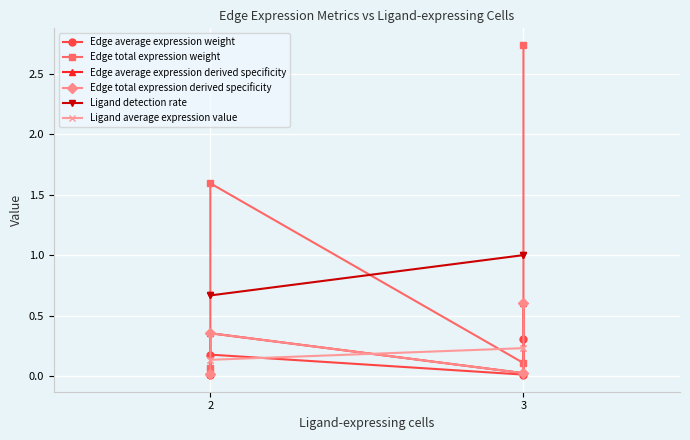

Is this an area chart (filled region under the line)?

No